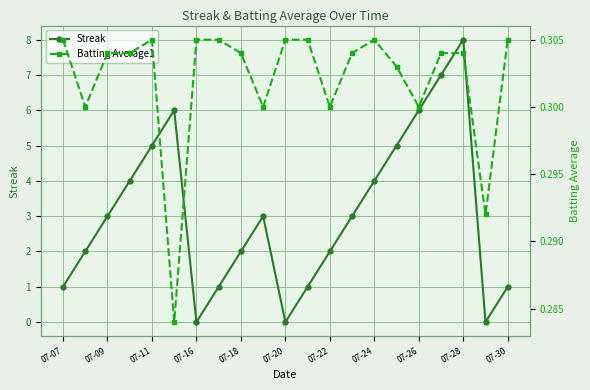

Reading left to right, what are all the values shown in this chart?

Streak: 1.0	2.0	3.0	4.0	5.0	6.0	0.0	1.0	2.0	3.0	0.0	1.0	2.0	3.0	4.0	5.0	6.0	7.0	8.0	0.0	1.0
Batting Average1: 0.3	0.3	0.3	0.3	0.3	0.3	0.3	0.3	0.3	0.3	0.3	0.3	0.3	0.3	0.3	0.3	0.3	0.3	0.3	0.3	0.3